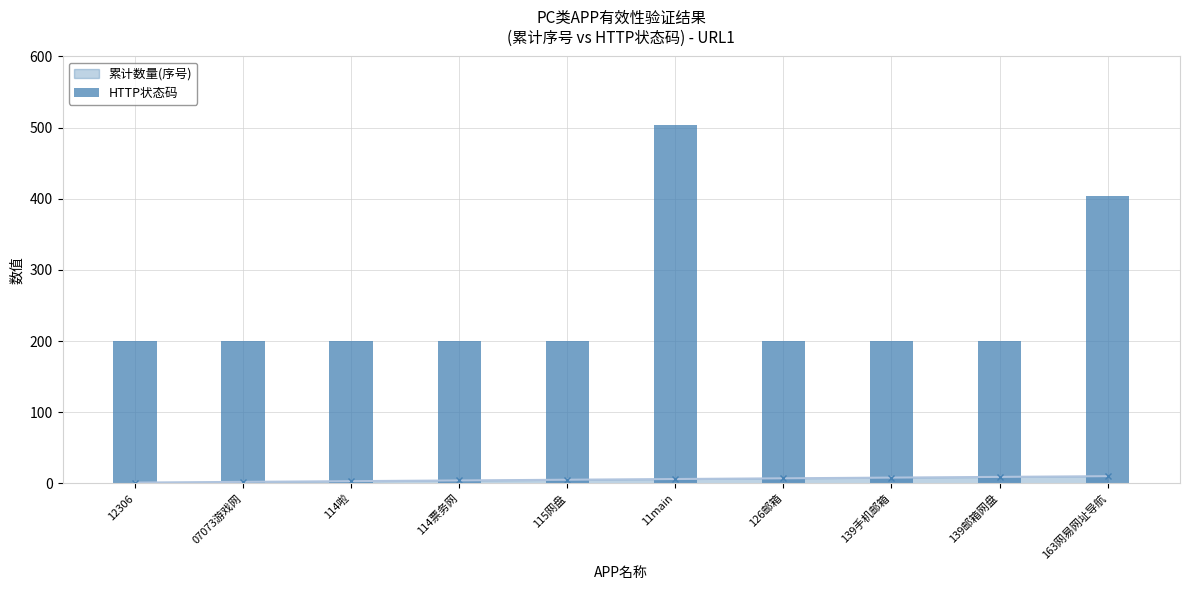

List the labels in order of value, largest first.

11main, 163网易网址导航, 12306, 07073游戏网, 114啦, 114票务网, 115网盘, 126邮箱, 139手机邮箱, 139邮箱网盘